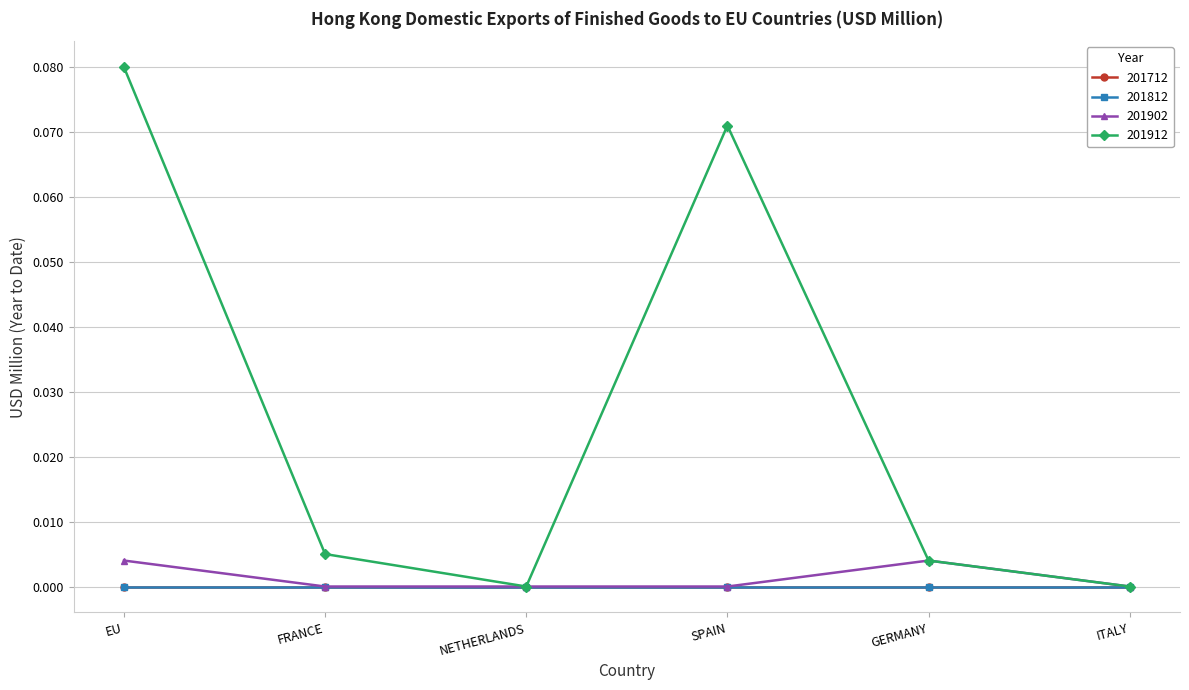

List the labels in order of 201902 value, largest first.

EU, GERMANY, FRANCE, NETHERLANDS, SPAIN, ITALY